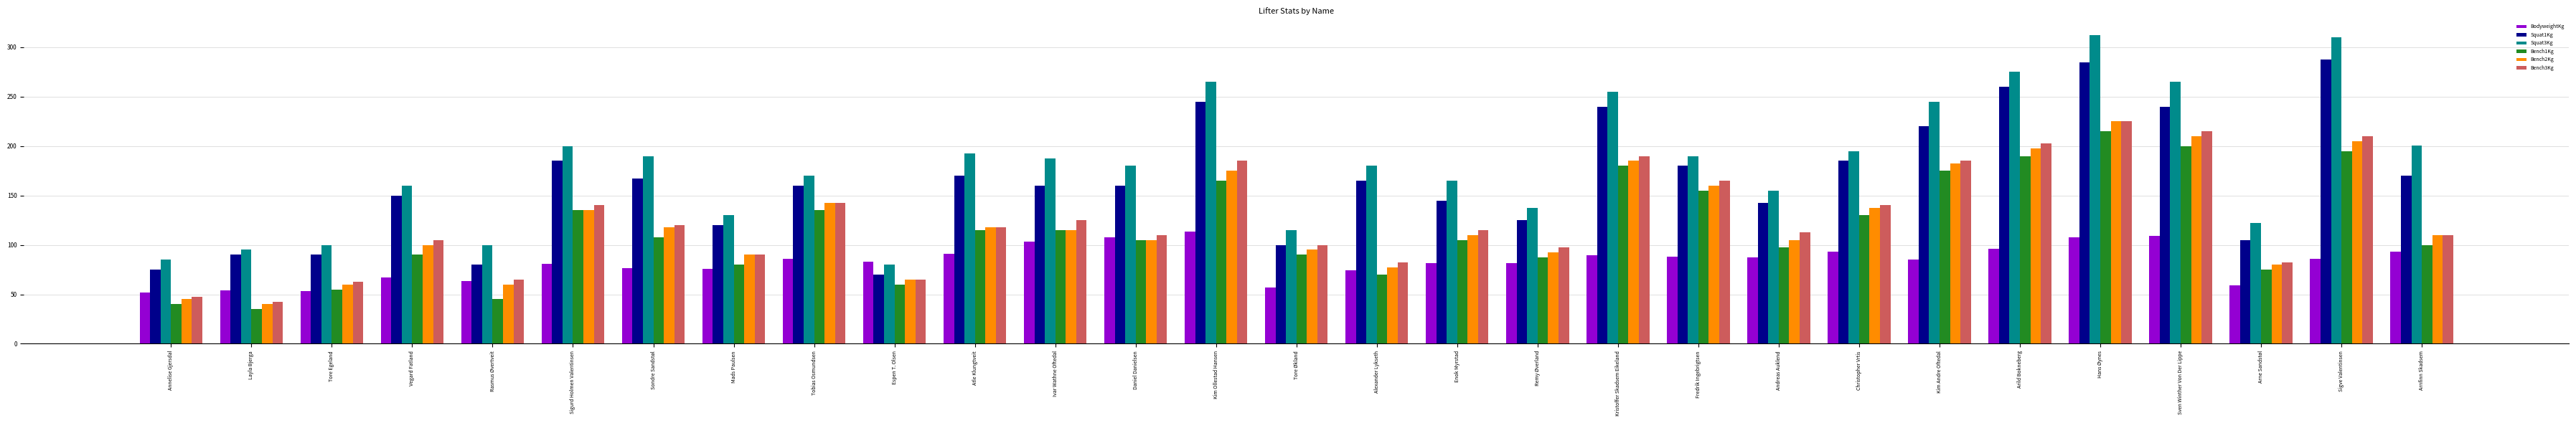

What is the lowest value of the Squat1Kg series?

70.0